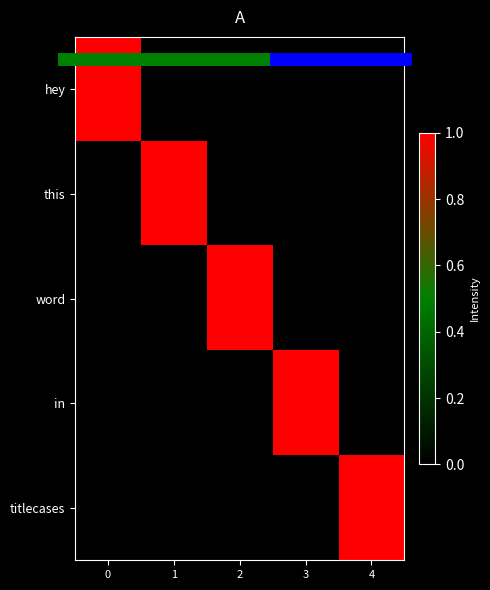

Is the value of hey at 4 greater than the value of this at 4?

No